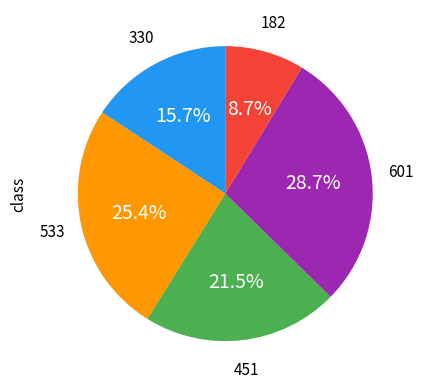

Is there a majority slice in this chart?

No